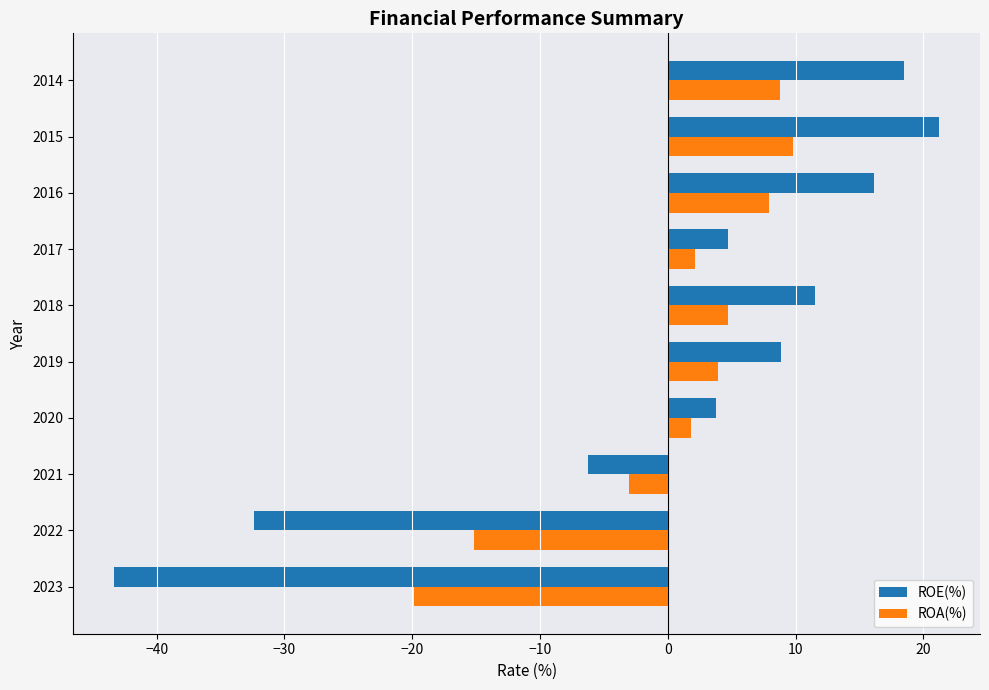

What is the difference between the ROE(%) values at 2017 and 2014?

13.8